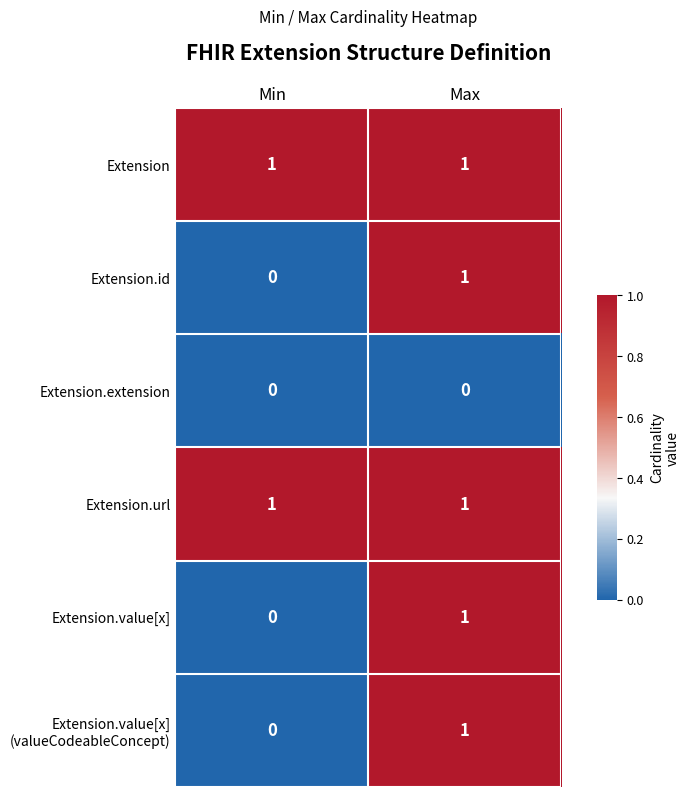

At which label does Extension.id reach its peak?

Max